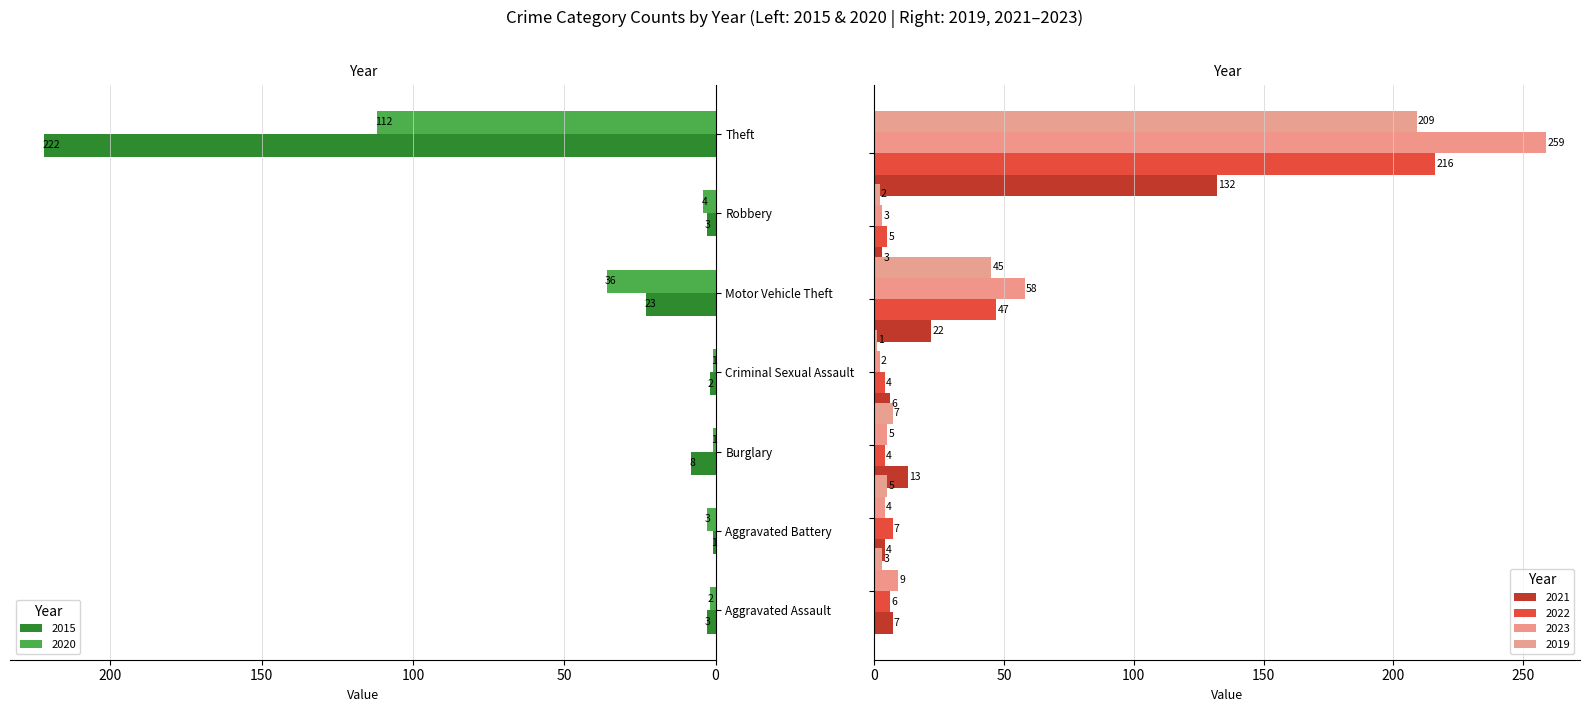

Which has a higher value, Motor Vehicle Theft or Theft?

Theft